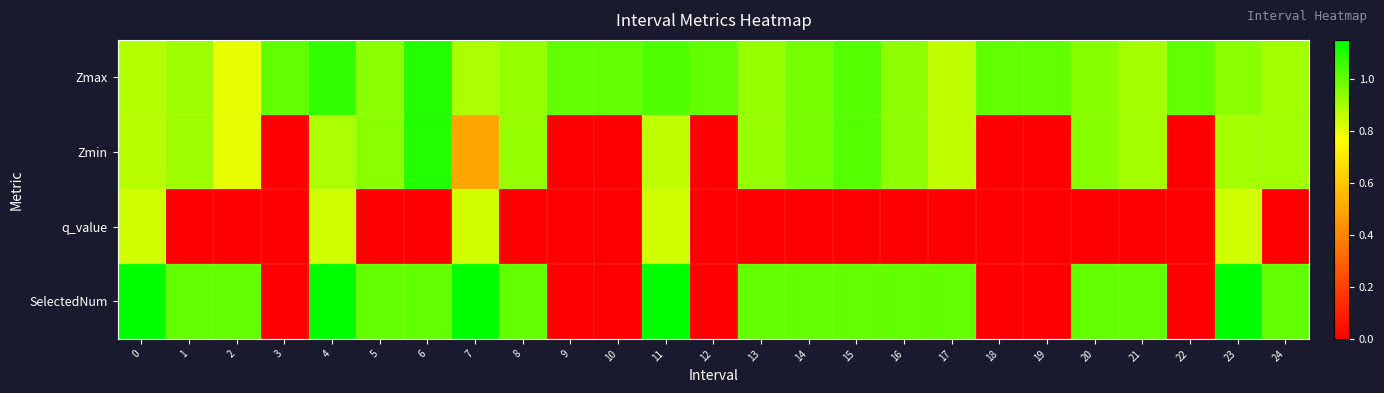

Rank the series at 6 from highest to lowest value.

Zmax, Zmin, SelectedNum, q_value